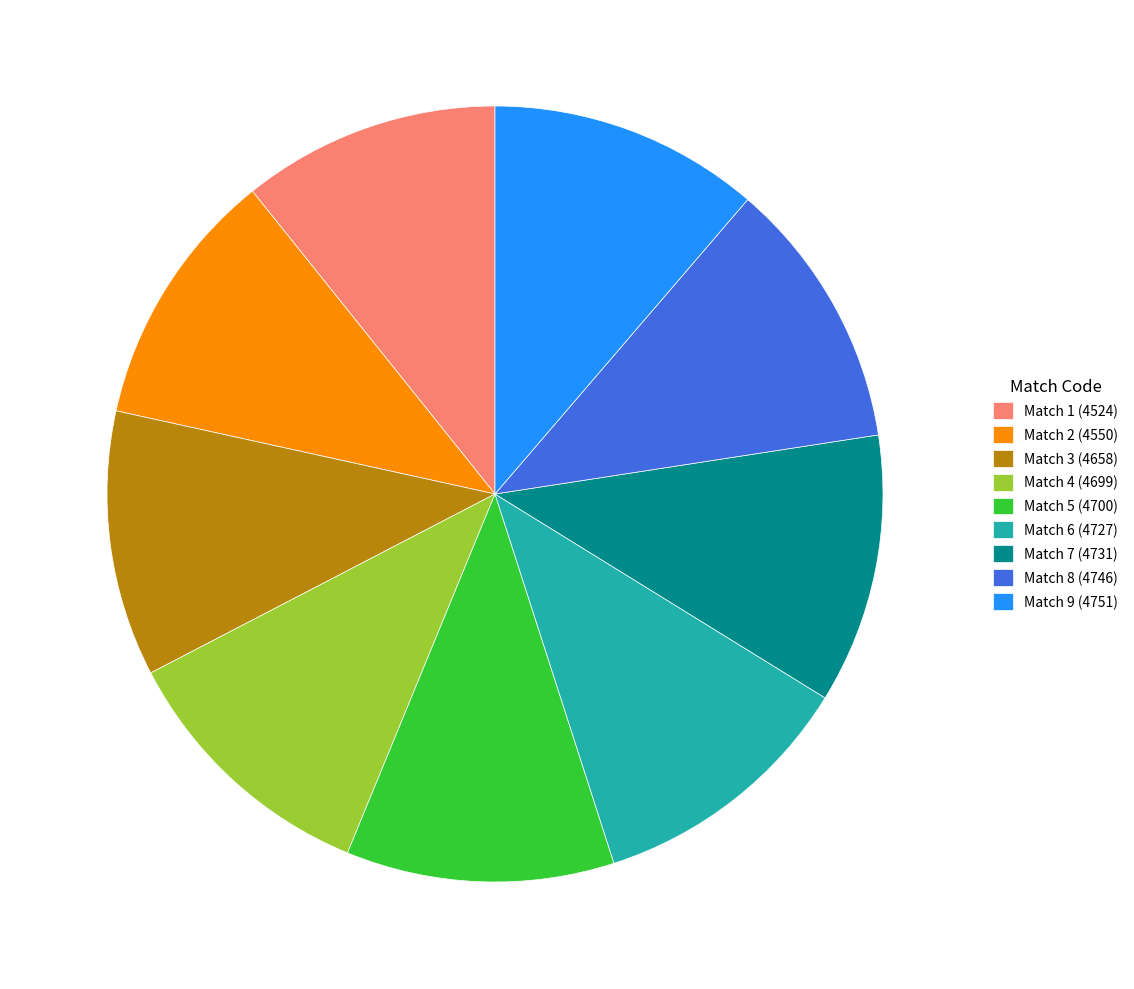

How many slices are in this pie chart?

9